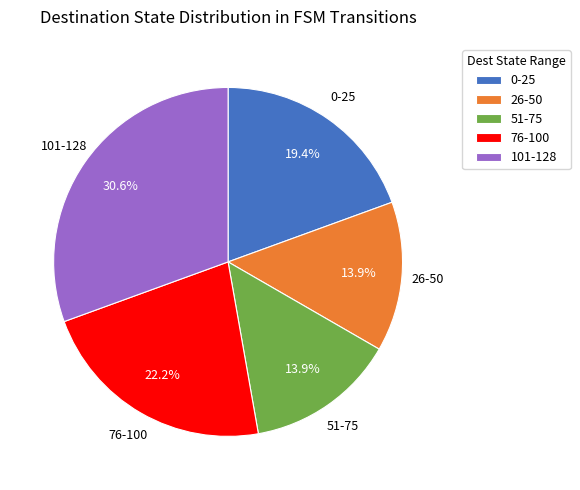

Do 51-75 and 26-50 together represent more than half of the pie?

No